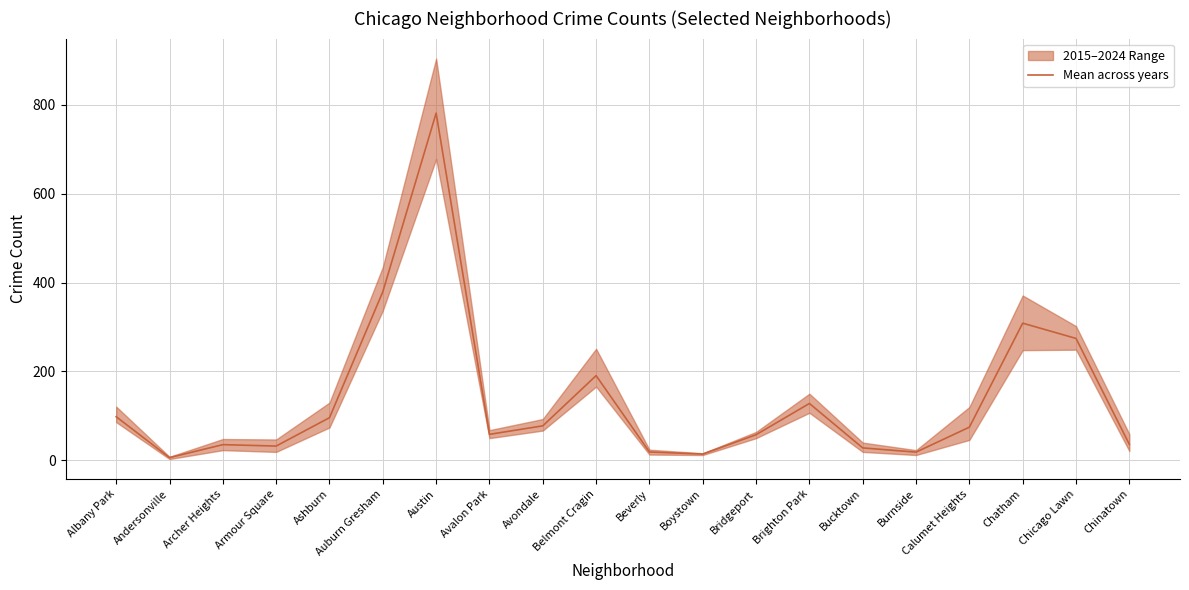

Where is the first local maximum?

Archer Heights